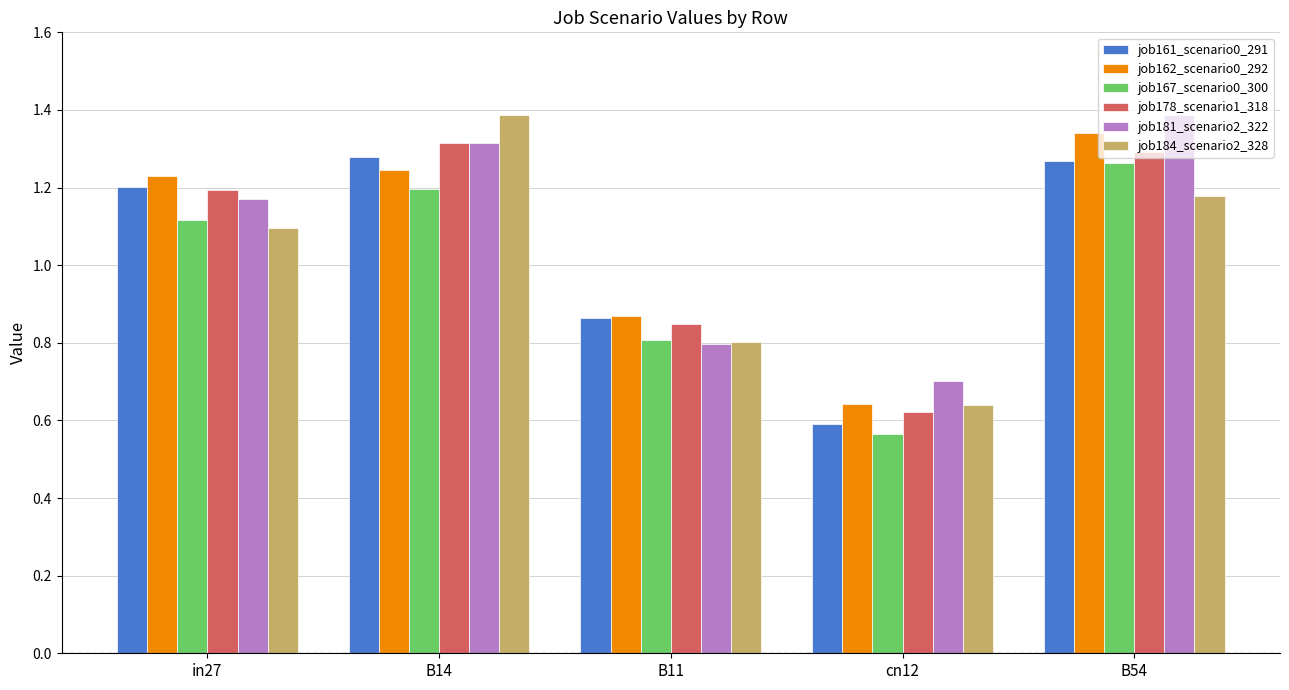

At which label does job161_scenario0_291 first exceed 1?

in27